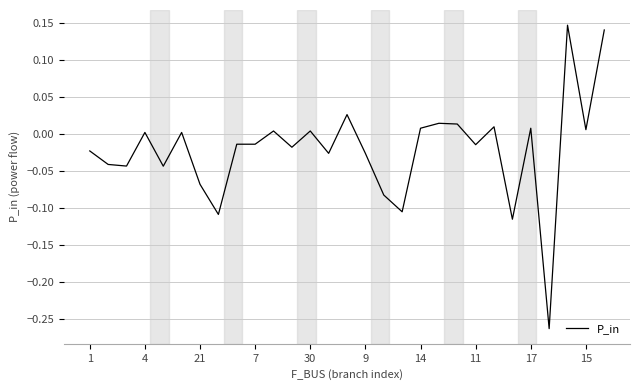

What is the difference between the maximum and minimum values?

0.4